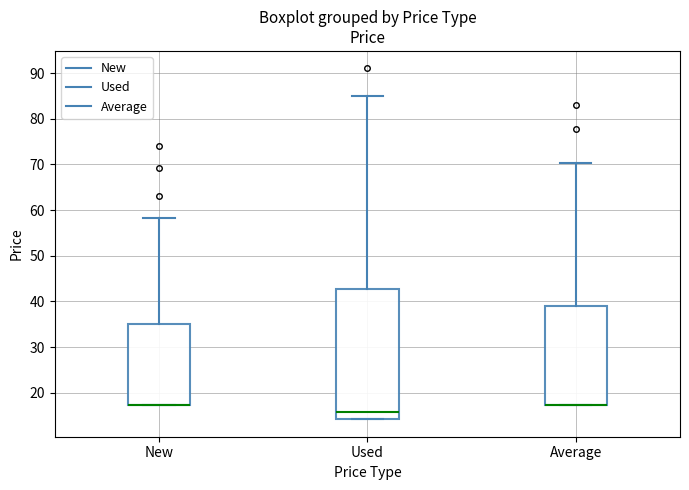

Which box is the tallest, from its lower edge to its upper edge?

Used